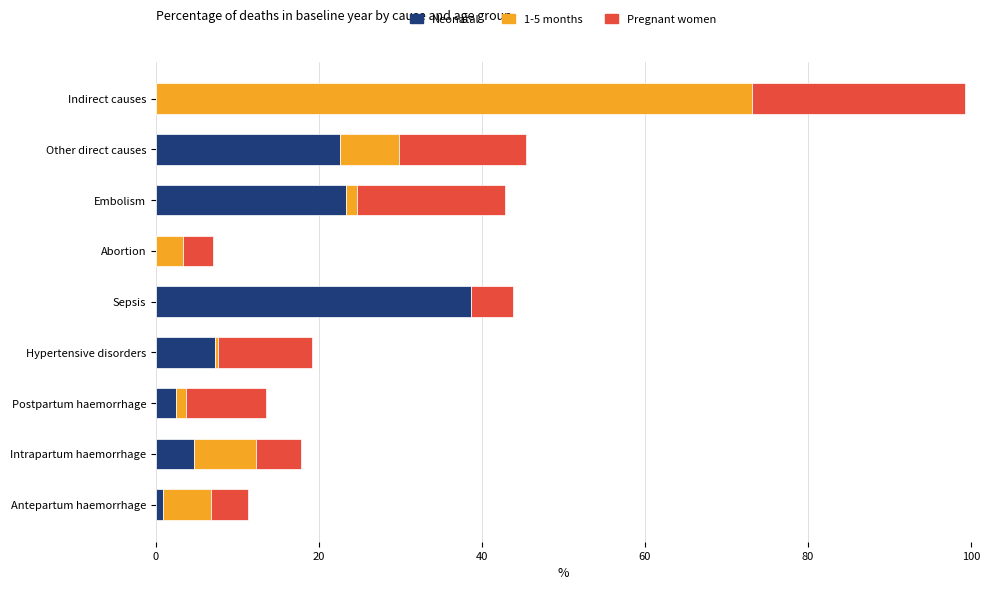

What is the total value across all series at Sepsis?

43.8